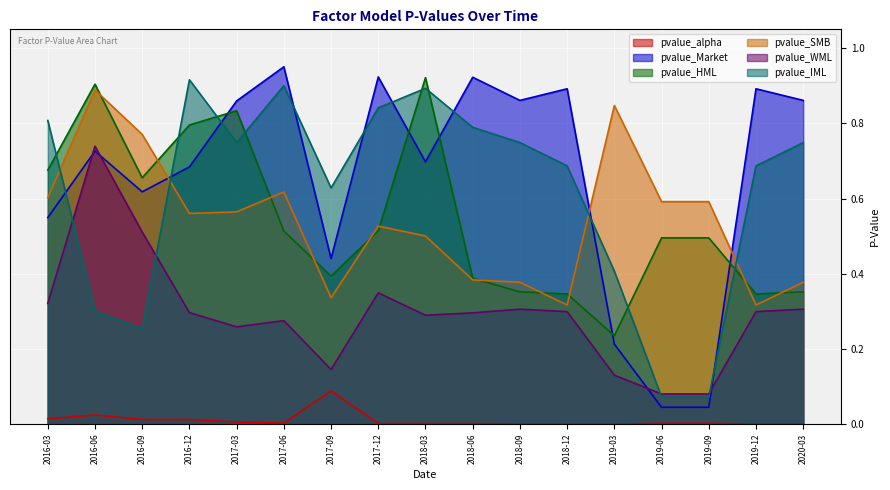

Reading left to right, transcribe all the data shown in this chart.

pvalue_alpha: 2016-03=0.0	2016-06=0.0	2016-09=0.0	2016-12=0.0	2017-03=0.0	2017-06=0.0	2017-09=0.1	2017-12=0.0	2018-03=0.0	2018-06=0.0	2018-09=0.0	2018-12=0.0	2019-03=0.0	2019-06=0.0	2019-09=0.0	2019-12=0.0	2020-03=0.0
pvalue_Market: 2016-03=0.5	2016-06=0.7	2016-09=0.6	2016-12=0.7	2017-03=0.9	2017-06=1.0	2017-09=0.4	2017-12=0.9	2018-03=0.7	2018-06=0.9	2018-09=0.9	2018-12=0.9	2019-03=0.2	2019-06=0.0	2019-09=0.0	2019-12=0.9	2020-03=0.9
pvalue_HML: 2016-03=0.7	2016-06=0.9	2016-09=0.7	2016-12=0.8	2017-03=0.8	2017-06=0.5	2017-09=0.4	2017-12=0.5	2018-03=0.9	2018-06=0.4	2018-09=0.4	2018-12=0.3	2019-03=0.2	2019-06=0.5	2019-09=0.5	2019-12=0.3	2020-03=0.4
pvalue_SMB: 2016-03=0.6	2016-06=0.9	2016-09=0.8	2016-12=0.6	2017-03=0.6	2017-06=0.6	2017-09=0.3	2017-12=0.5	2018-03=0.5	2018-06=0.4	2018-09=0.4	2018-12=0.3	2019-03=0.8	2019-06=0.6	2019-09=0.6	2019-12=0.3	2020-03=0.4
pvalue_WML: 2016-03=0.3	2016-06=0.7	2016-09=0.5	2016-12=0.3	2017-03=0.3	2017-06=0.3	2017-09=0.1	2017-12=0.3	2018-03=0.3	2018-06=0.3	2018-09=0.3	2018-12=0.3	2019-03=0.1	2019-06=0.1	2019-09=0.1	2019-12=0.3	2020-03=0.3
pvalue_IML: 2016-03=0.8	2016-06=0.3	2016-09=0.3	2016-12=0.9	2017-03=0.7	2017-06=0.9	2017-09=0.6	2017-12=0.8	2018-03=0.9	2018-06=0.8	2018-09=0.7	2018-12=0.7	2019-03=0.4	2019-06=0.1	2019-09=0.1	2019-12=0.7	2020-03=0.7